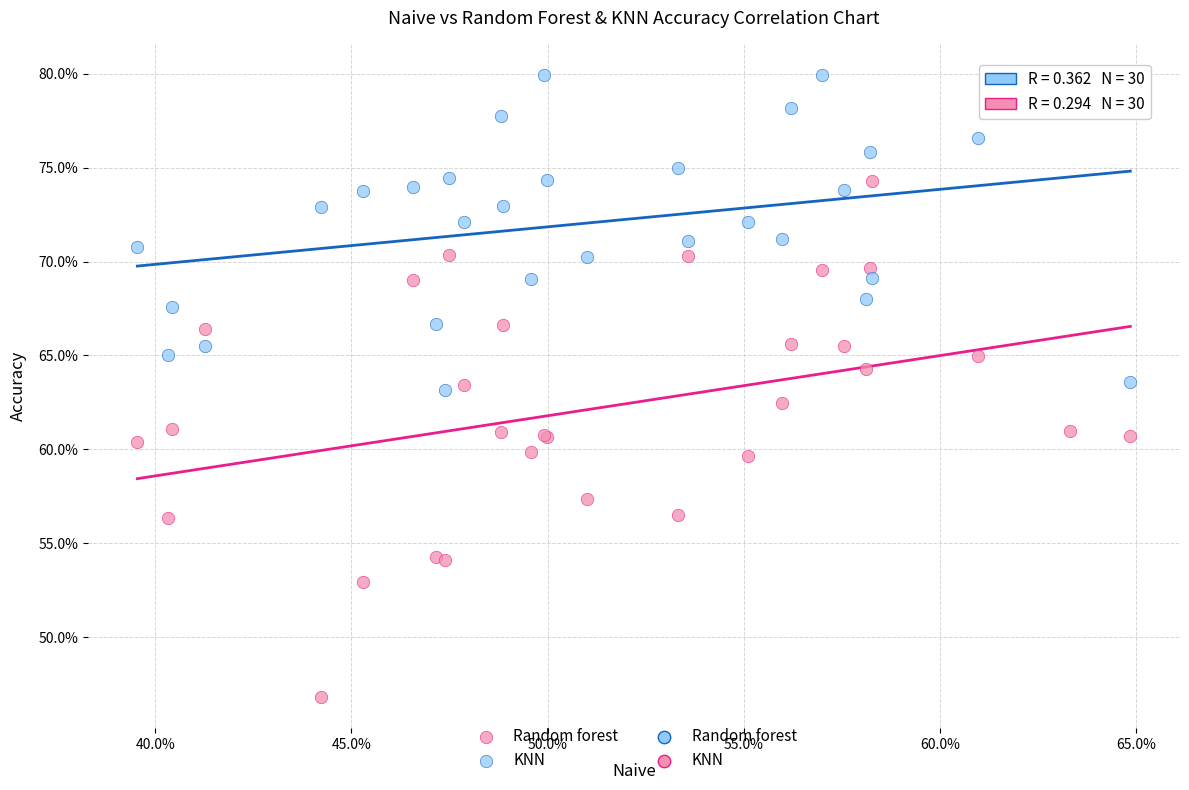

Which series contains the highest Y value?

KNN